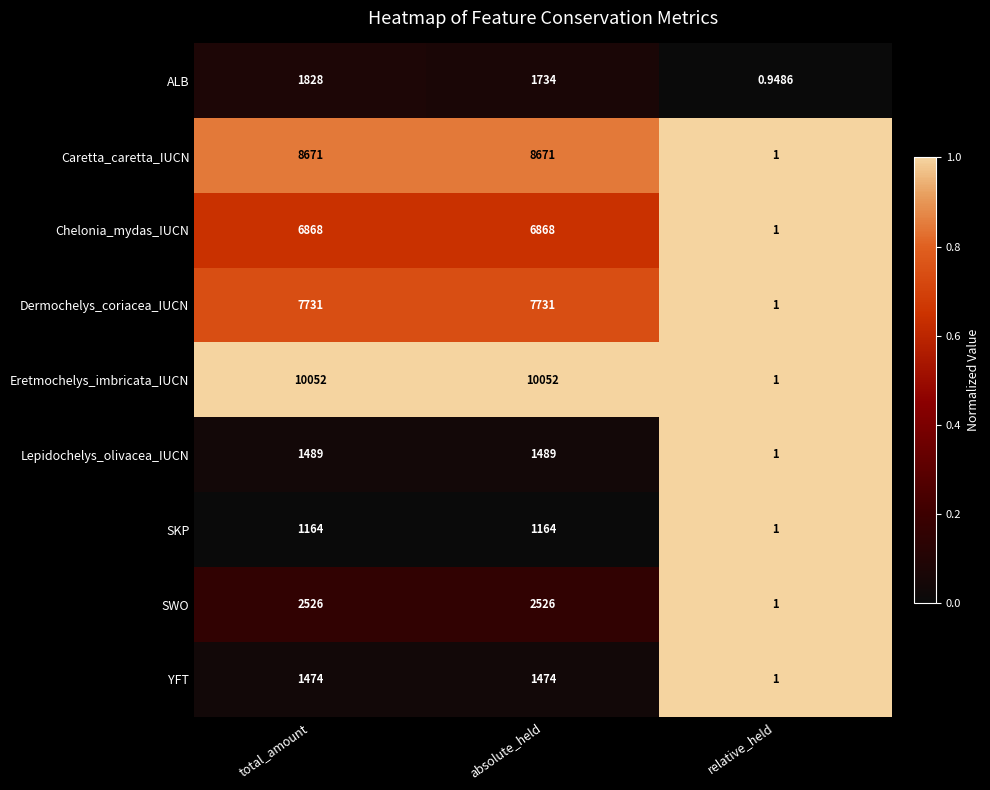

At which category does the chart reach its minimum across all series?

relative_held